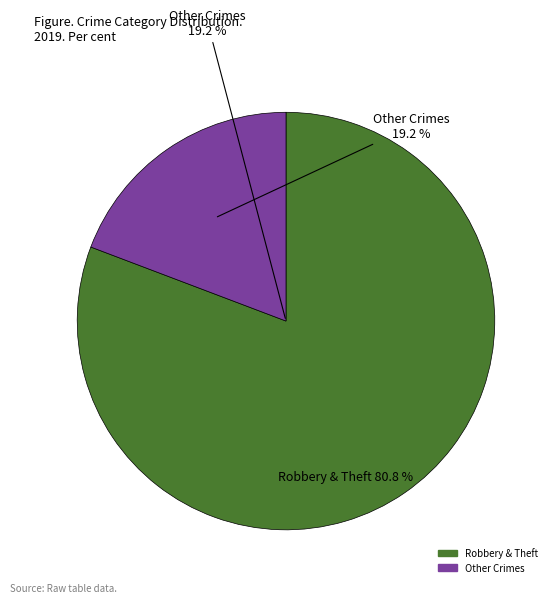

Count the number of slices in the pie.

7